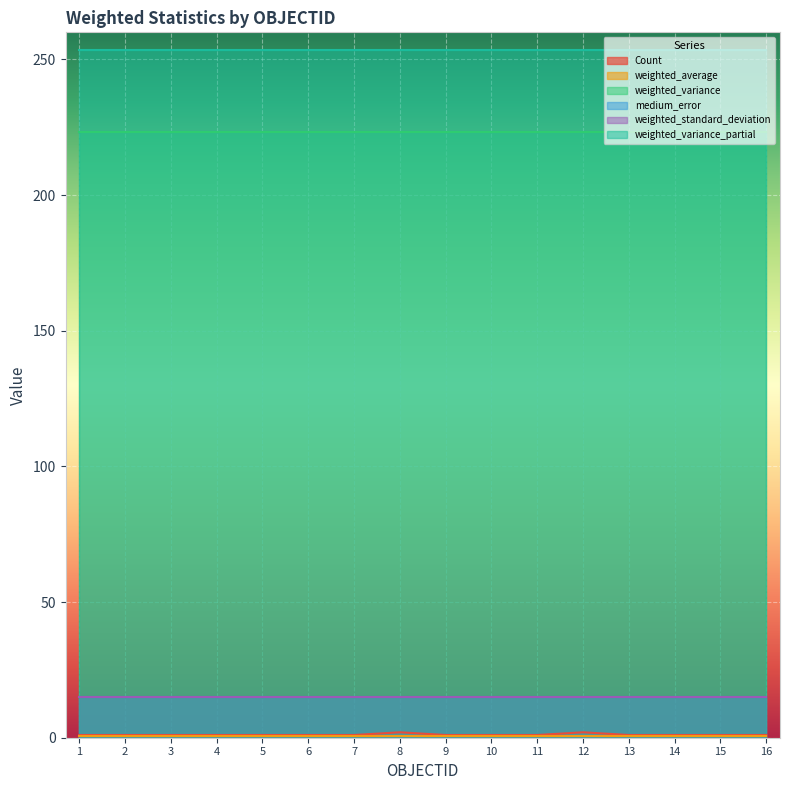

What is the lowest value of the weighted_variance series?

223.3